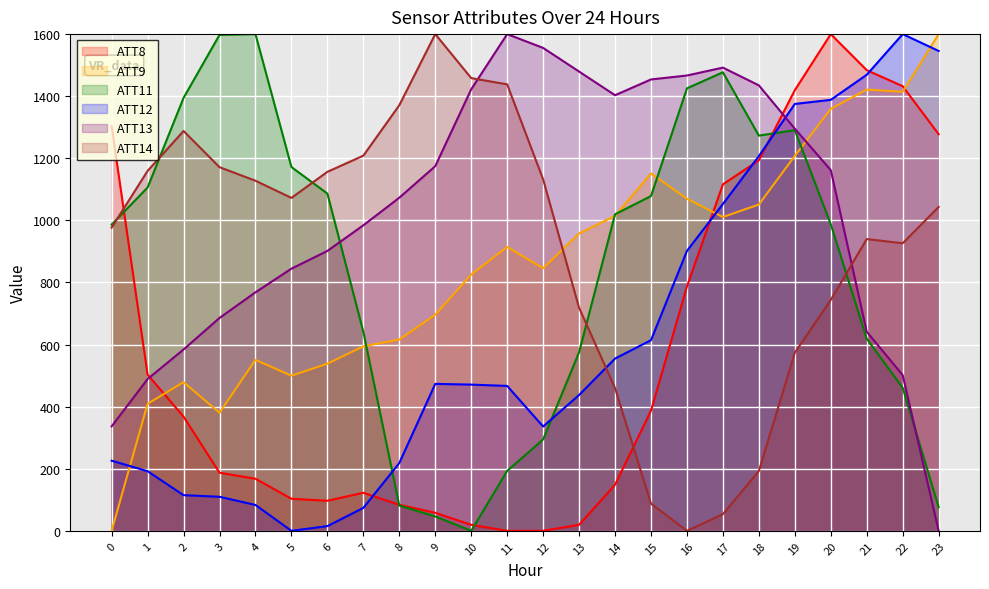

How many lines are shown in the chart?

6